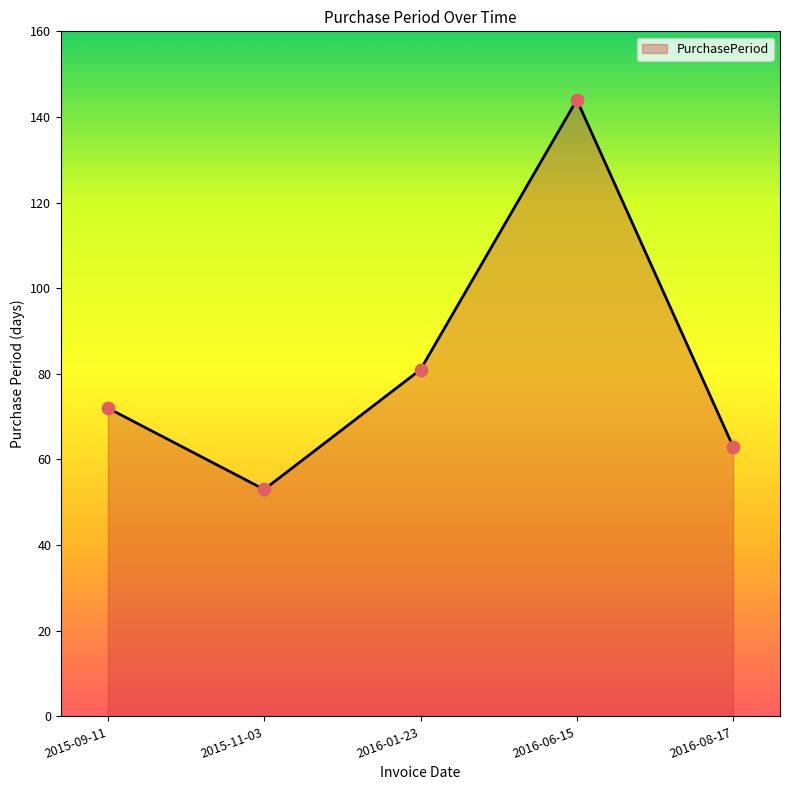

Between 2015-09-11 and 2015-11-03, which is larger?

2015-09-11